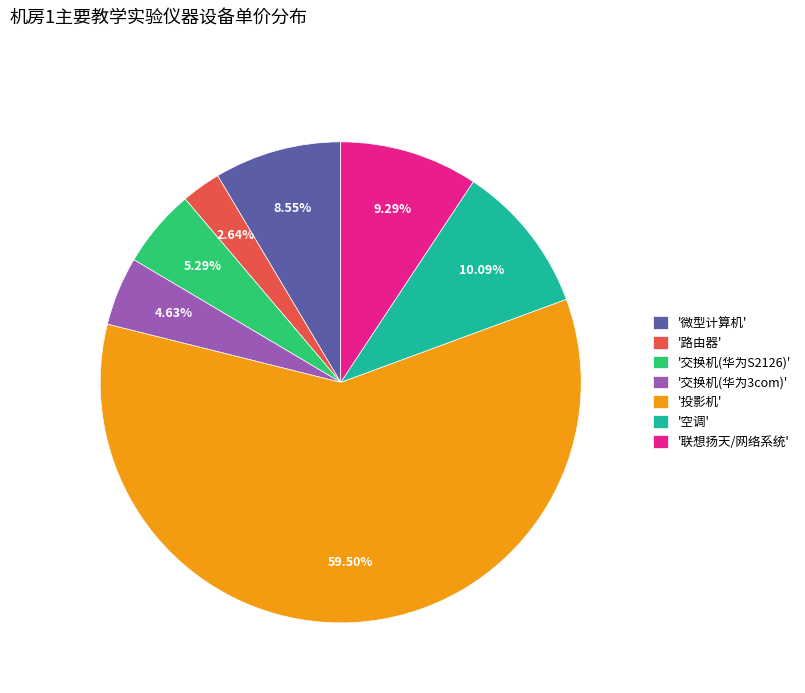

Which has a higher value, '路由器' or '交换机(华为3com)'?

'交换机(华为3com)'